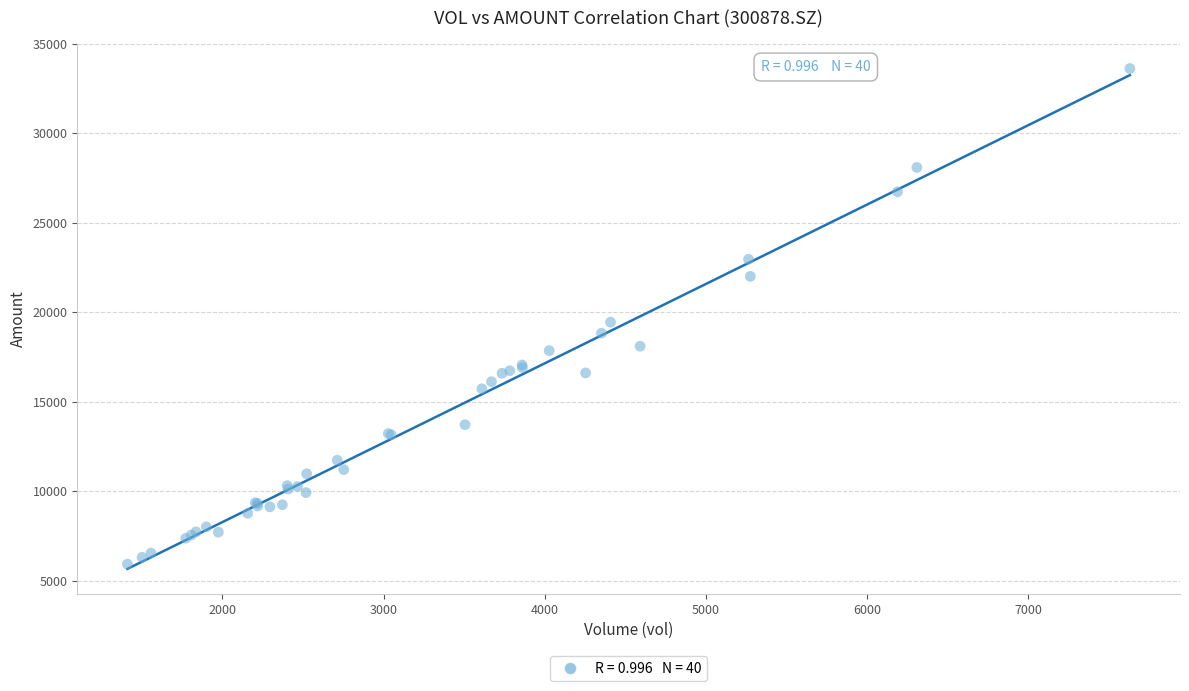

What Y value in the scatter plot is closest to 19769?

19442.1